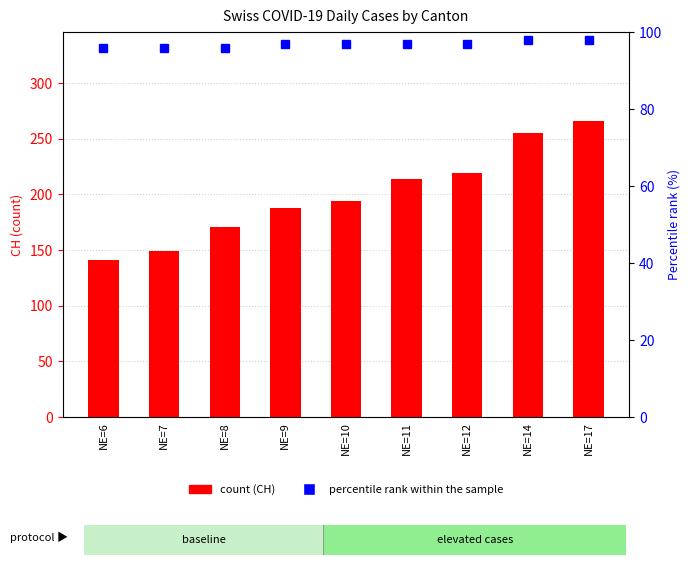

Where does the percentile rank within the sample series first go above 97?

NE=14